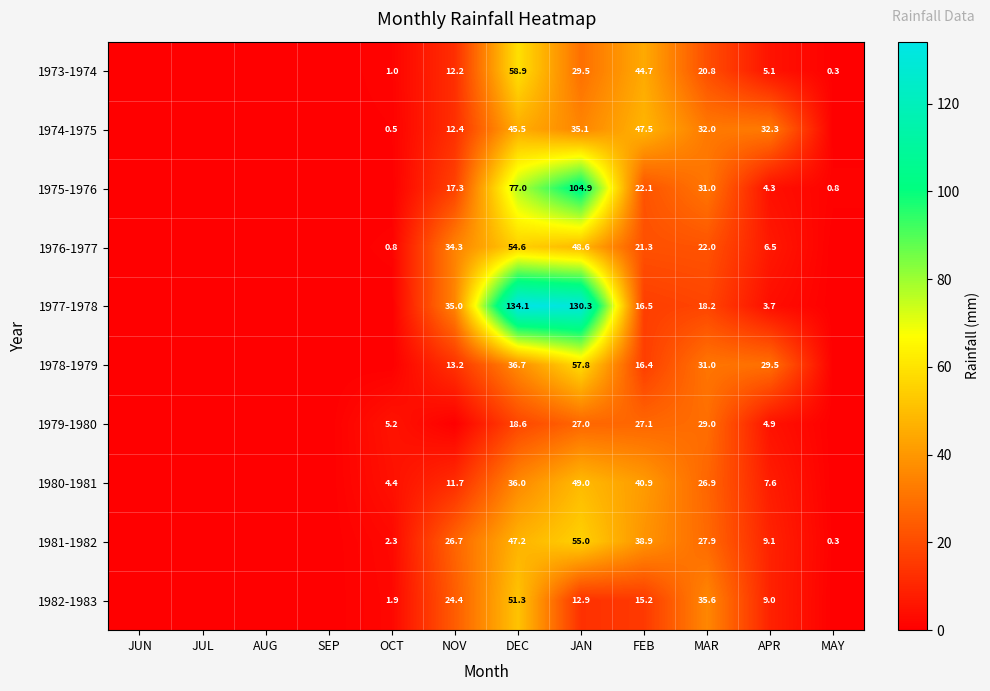

The value of 1974-1975 at FEB is 65.5. True or false?

False